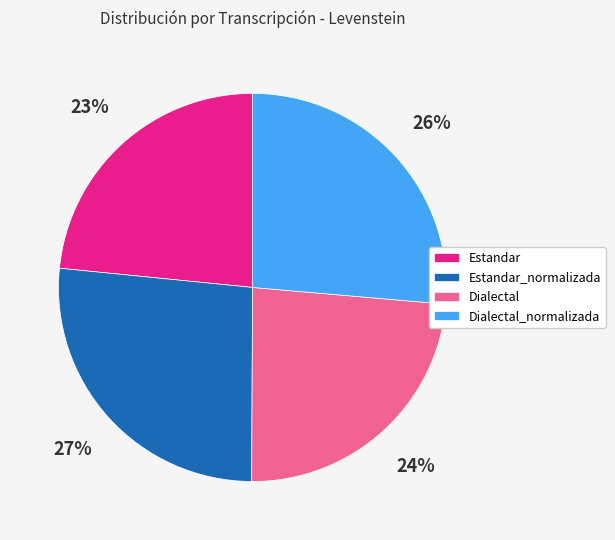

Which has a higher value, Dialectal or Dialectal_normalizada?

Dialectal_normalizada